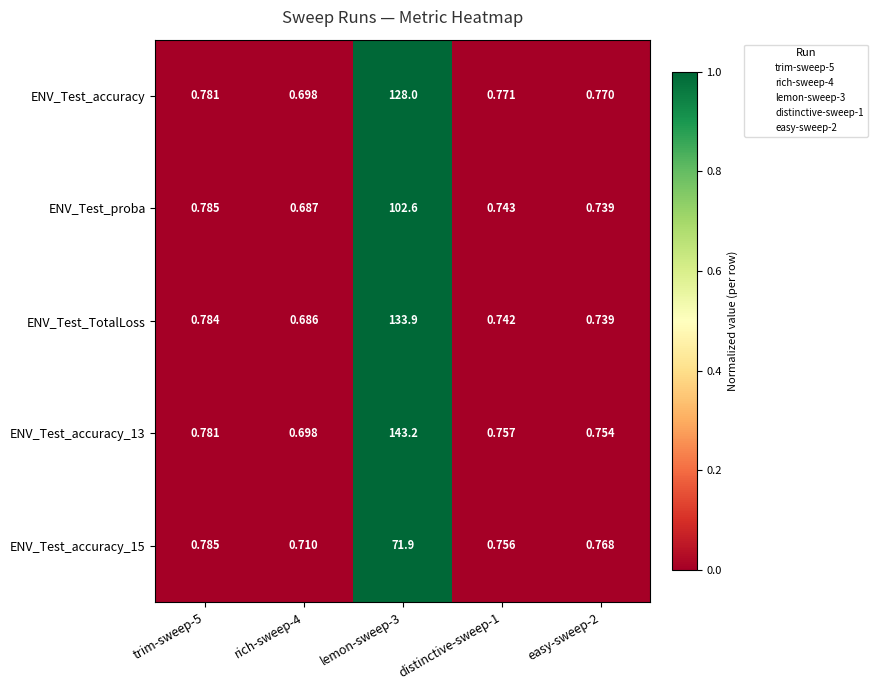

List the series in order of their peak value, lowest first.

ENV_Test_accuracy_15, ENV_Test_proba, ENV_Test_accuracy, ENV_Test_TotalLoss, ENV_Test_accuracy_13